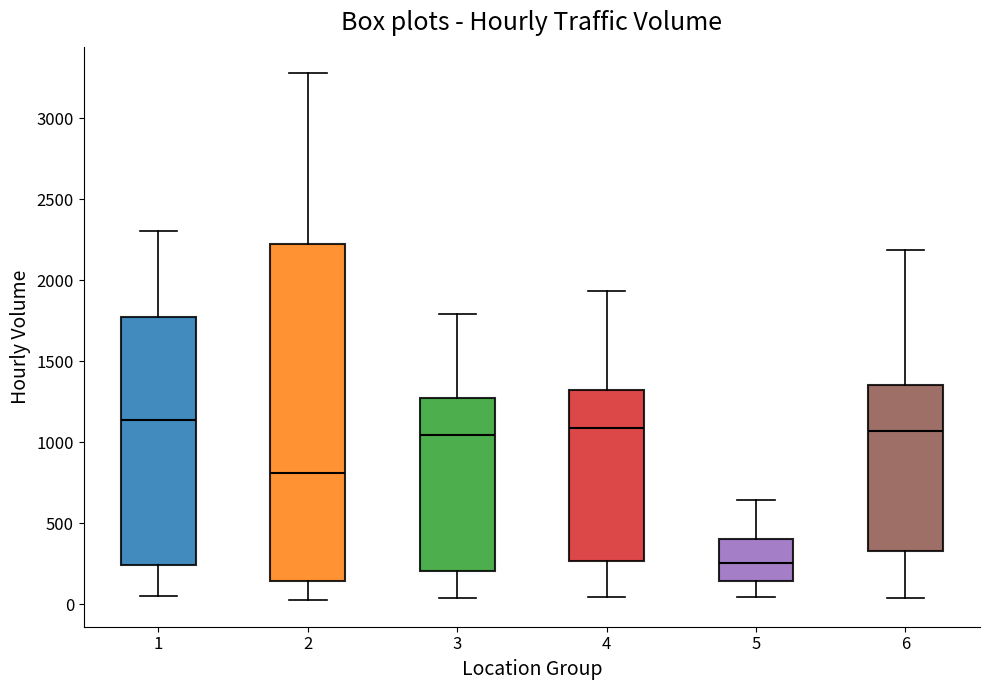

Reading left to right, transcribe this box plot: for each box, give where its median line is, the range the box spans, and where its two whiskers end, as read against the y-axis. The values are not printed on the chart, so give them approximately, as read against the axis.

1: median 1150, box 250 to 1750, whiskers 50 to 2300
2: median 800, box 150 to 2250, whiskers 50 to 3300
3: median 1050, box 200 to 1250, whiskers 50 to 1800
4: median 1100, box 250 to 1300, whiskers 50 to 1950
5: median 250, box 150 to 400, whiskers 50 to 650
6: median 1050, box 350 to 1350, whiskers 50 to 2200